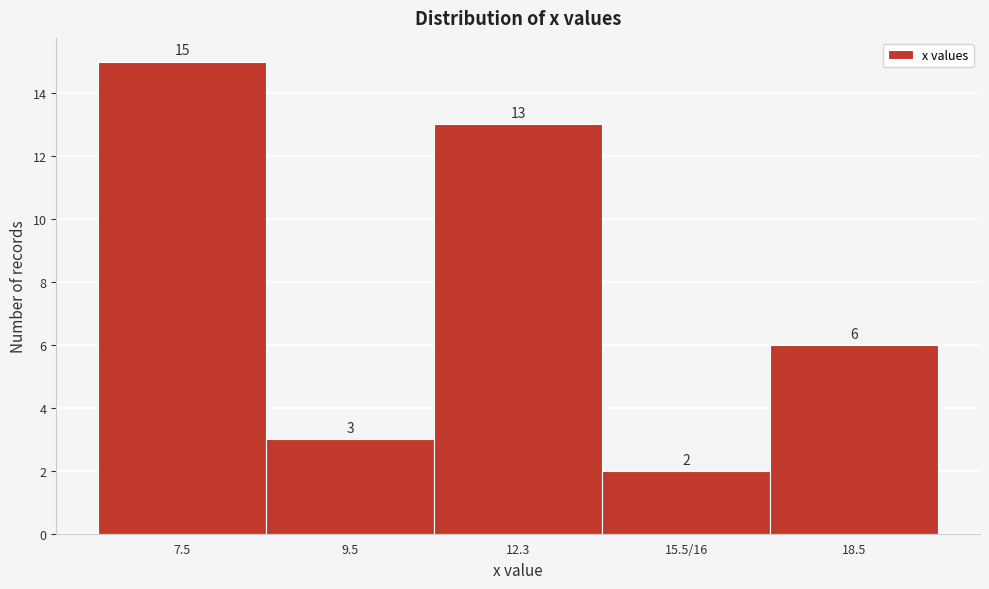

Reading left to right, list all the values displayed in this chart.

7.5=15	9.5=3	12.3=13	15.5/16=2	18.5=6